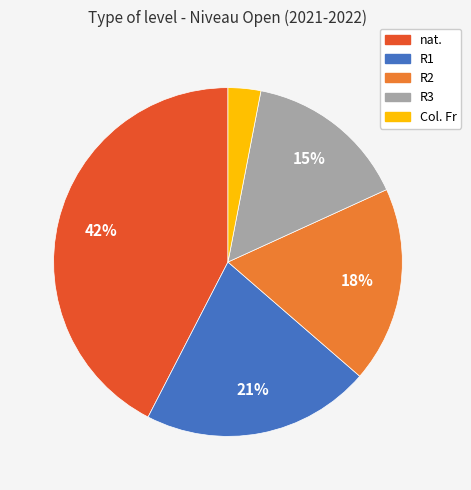

Is it true that R3 is 15% of the pie?

True